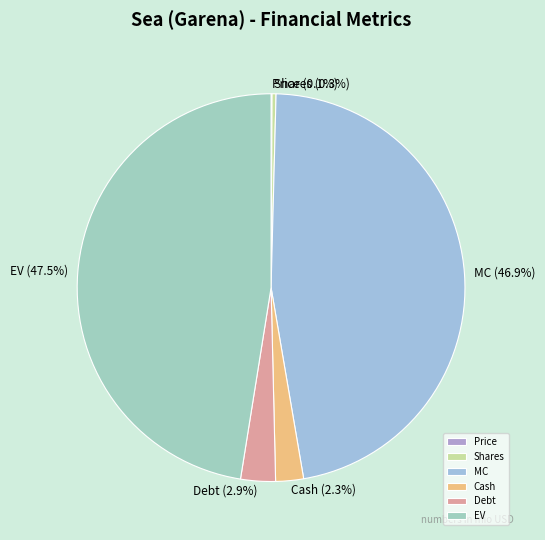

How much of the chart is everything except EV?

52.5%